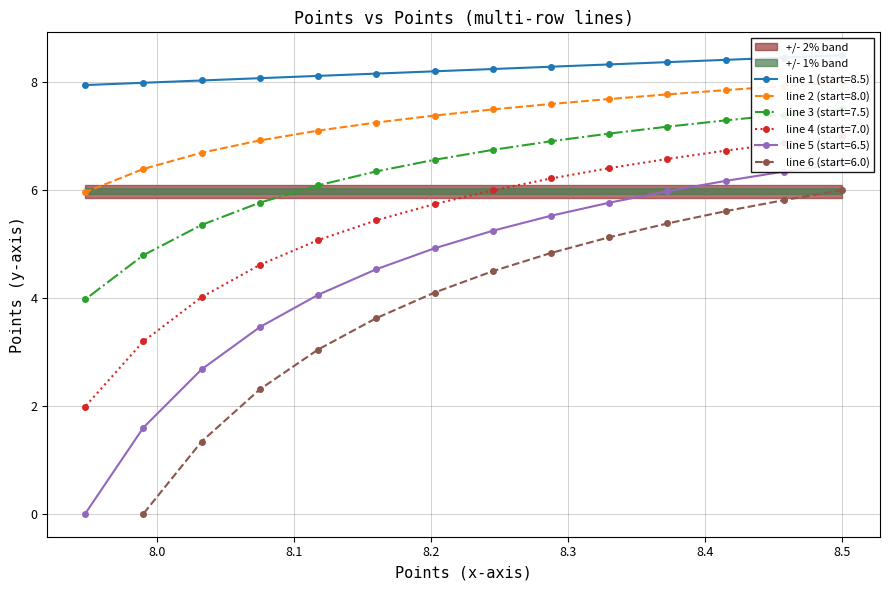

What is the value of the line 6 (start=6.0) point at the 7th from the left?

4.5